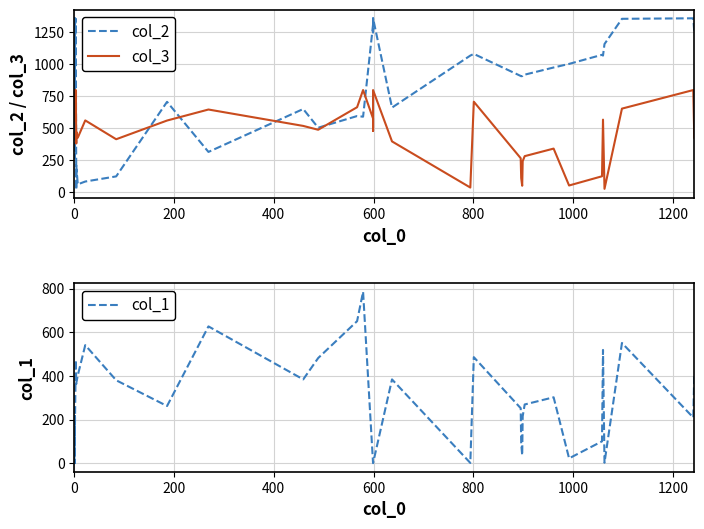

True or false: col_3 and col_1 cross at least once.

False